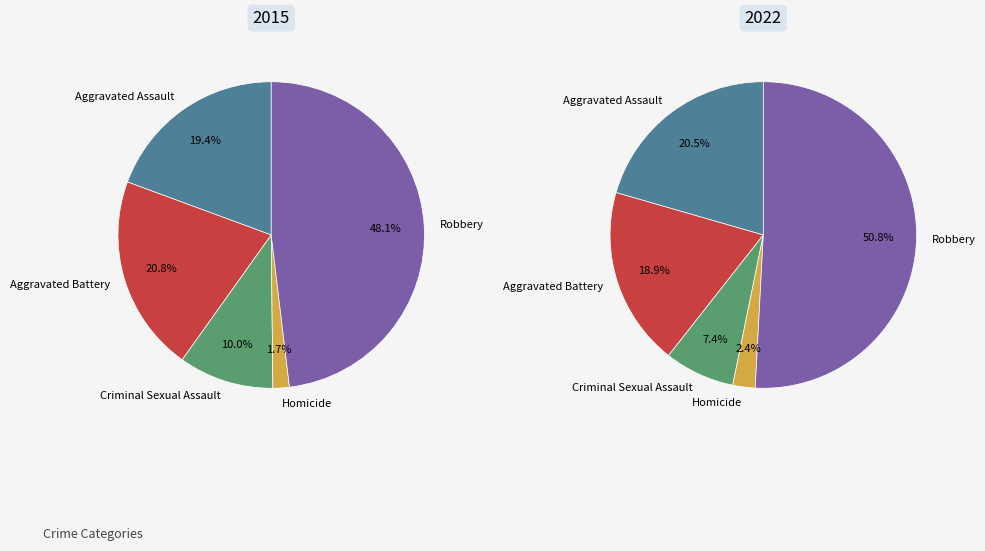

To the nearest percent, what is the average slice percentage?

20%